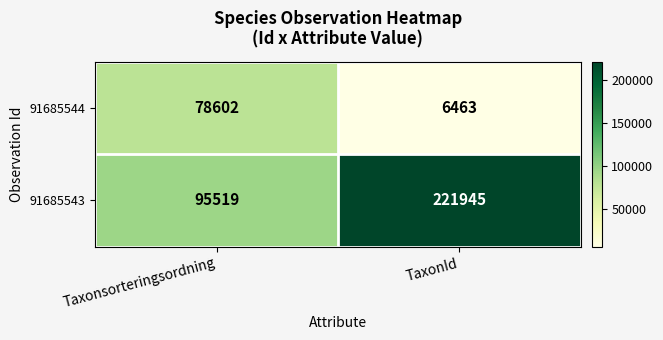

At which category is the sum across all series the highest?

TaxonId